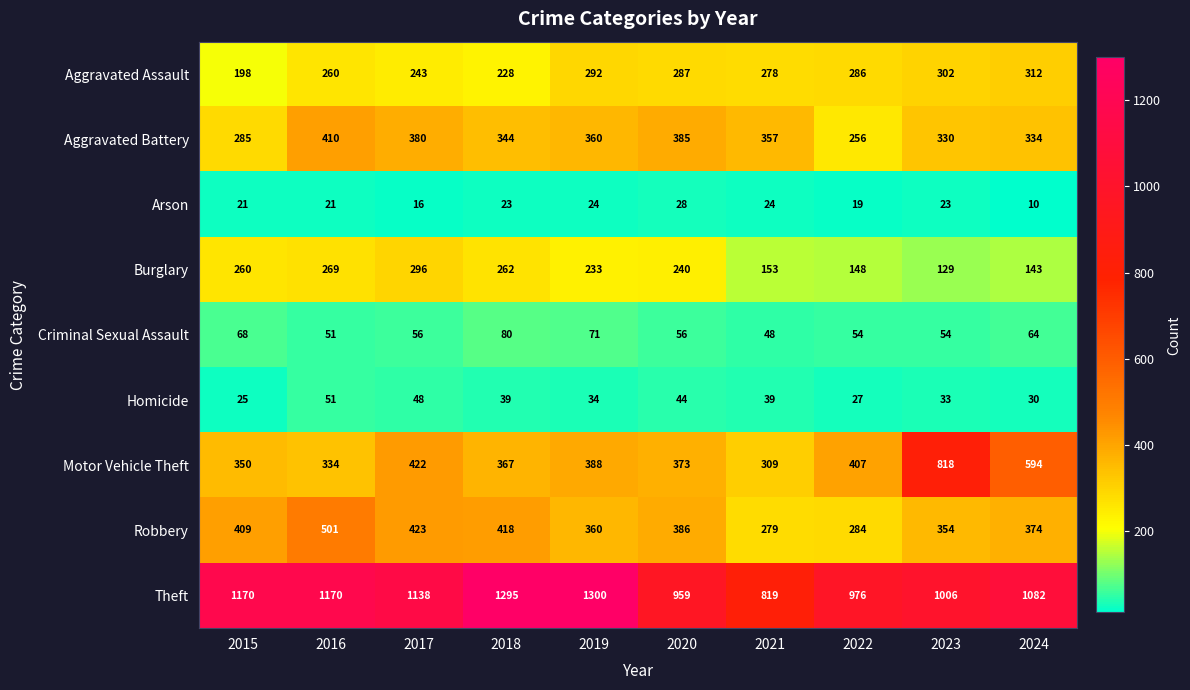

What is the difference between the second highest and second lowest values in the Aggravated Battery series?

100